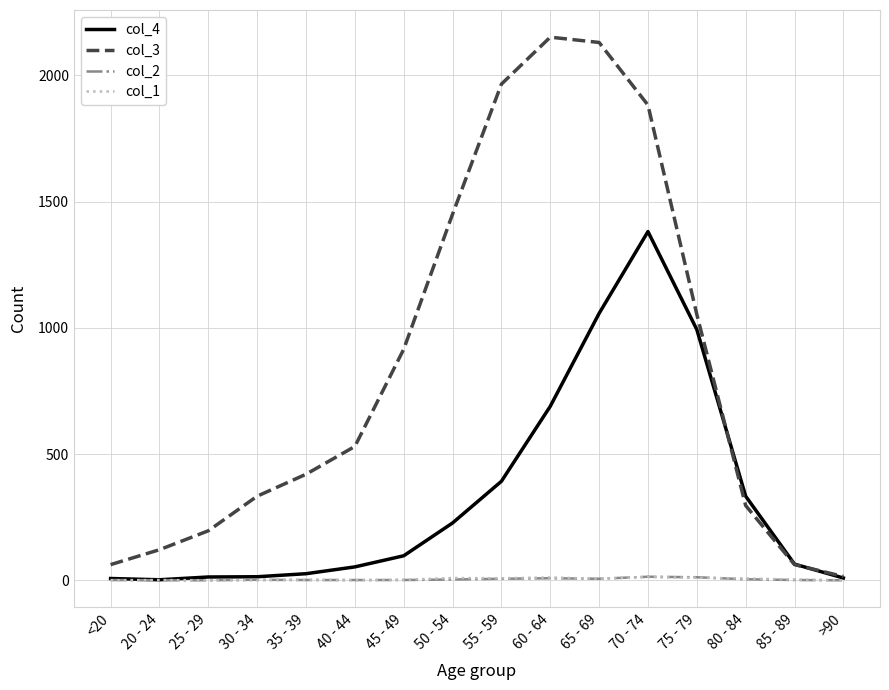

The col_4 series shows 392 at 55 - 59. True or false?

True